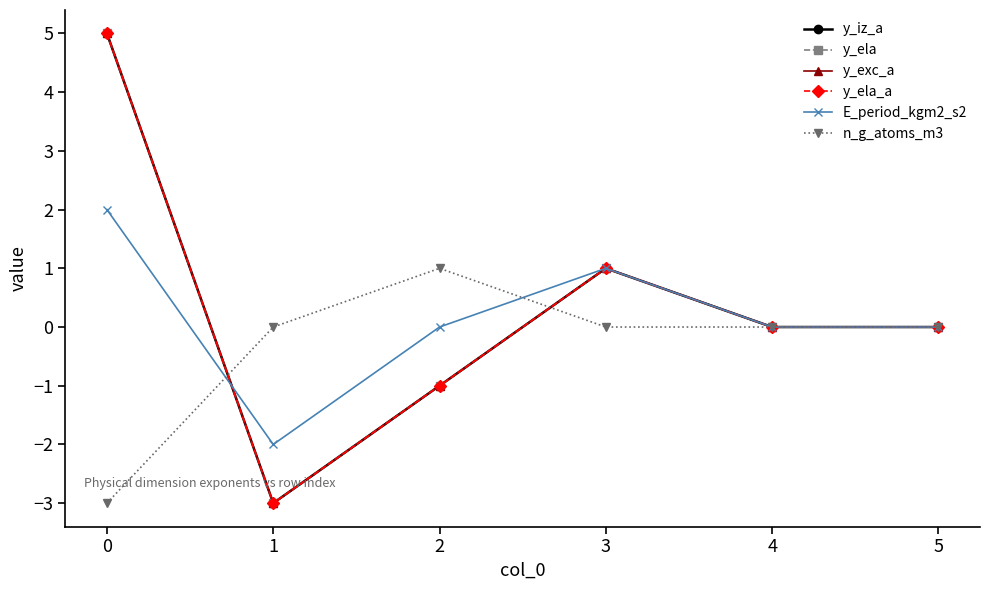

Which series has the widest spread of values?

y_iz_a